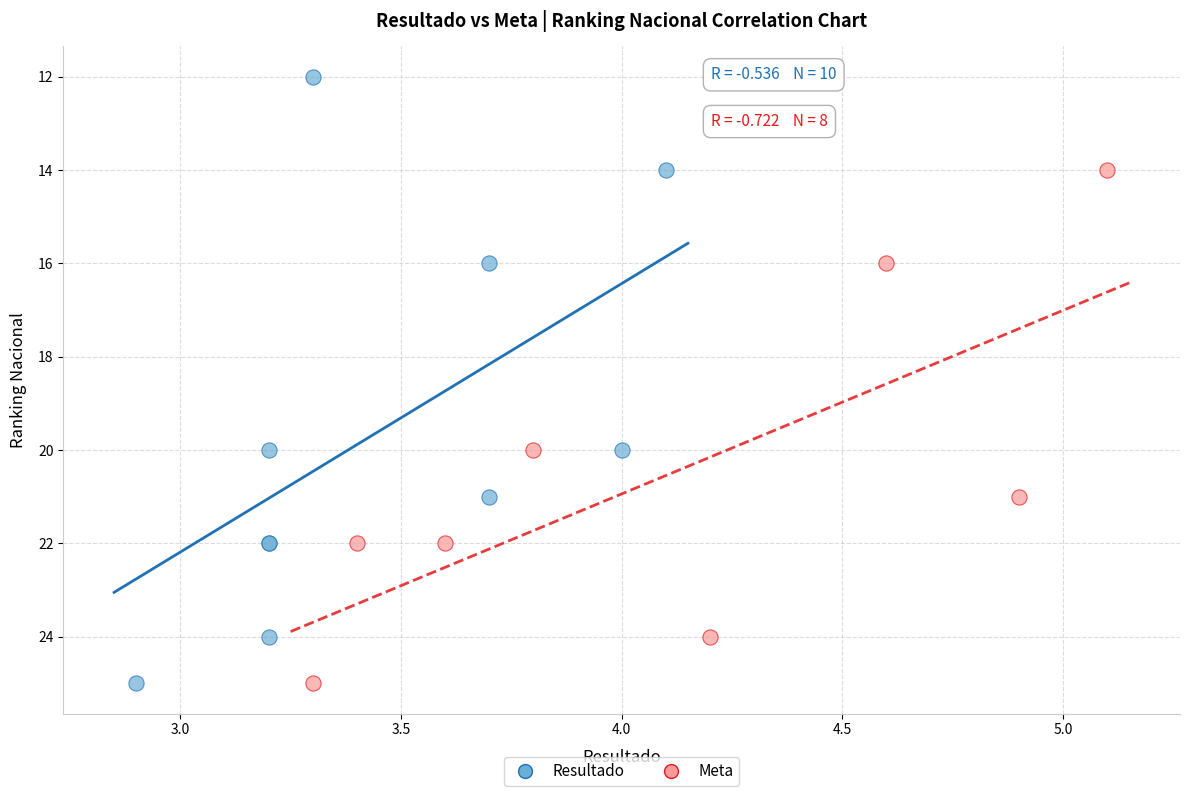

Which series has the largest Y range (max minus min)?

Resultado